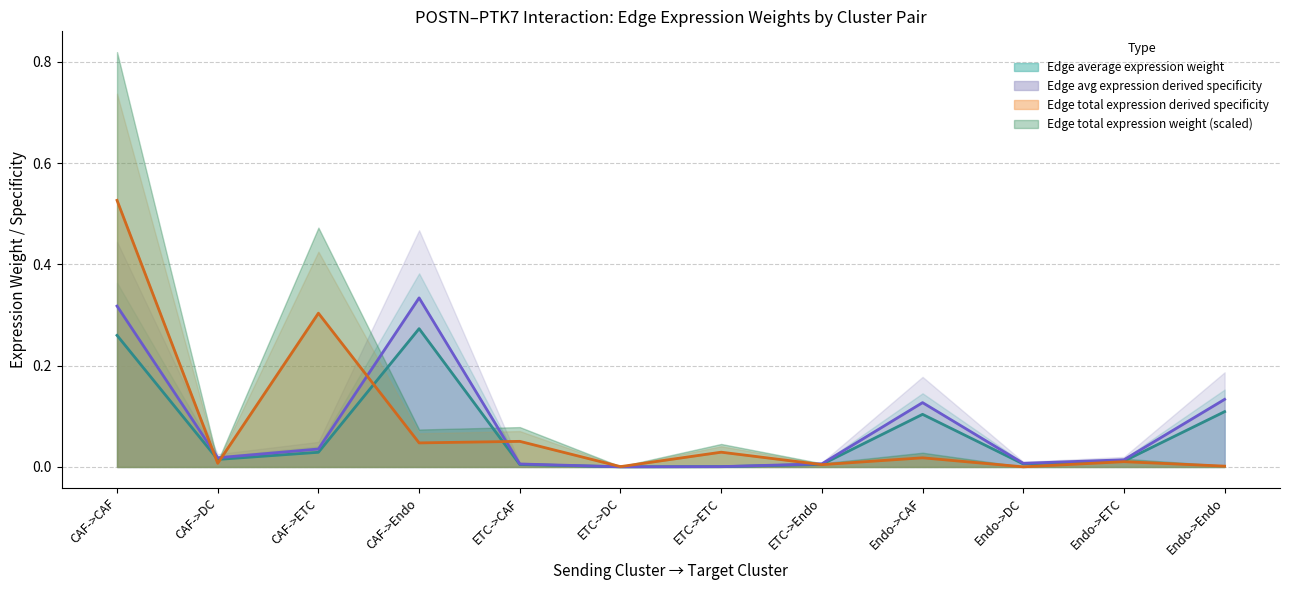

At which category is the sum across all series the highest?

CAF->CAF